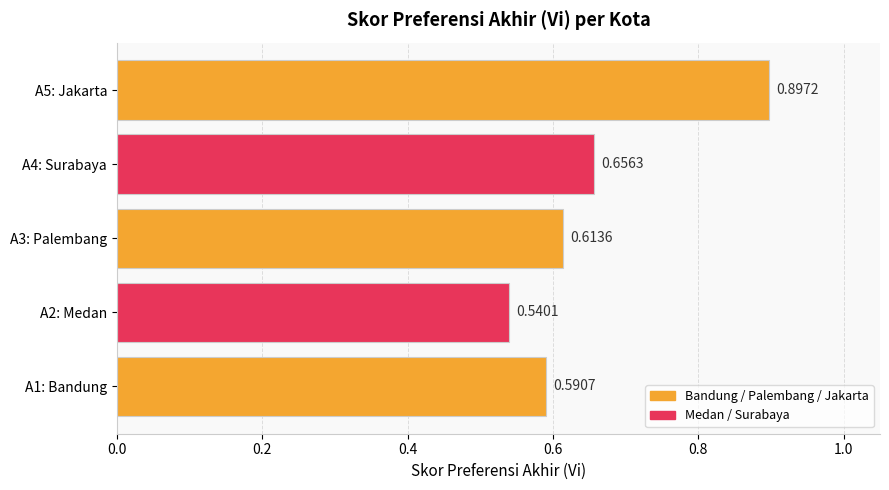

Between A5: Jakarta and A2: Medan, which is larger?

A5: Jakarta